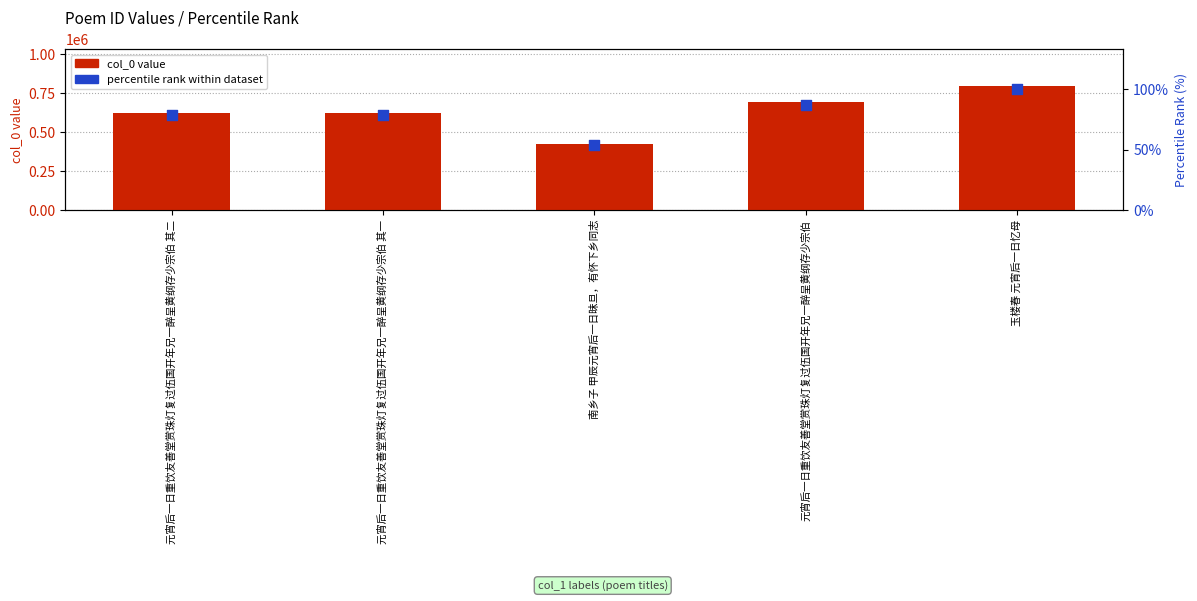

At how many categories does at least one series exceed 273092?

5